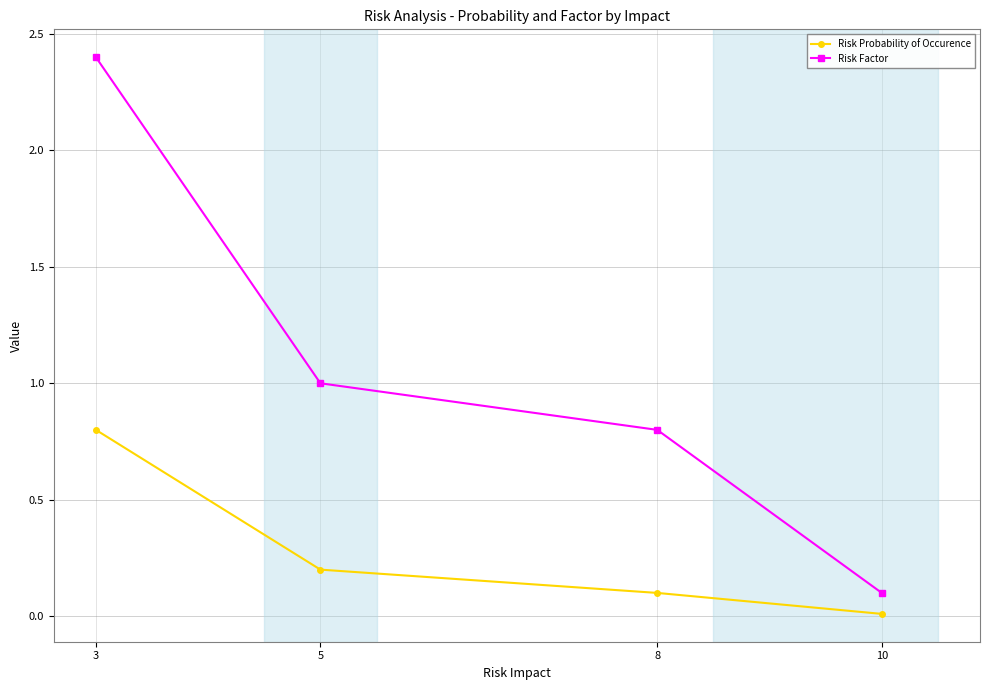

Which series has the largest range (max minus min)?

Risk Factor